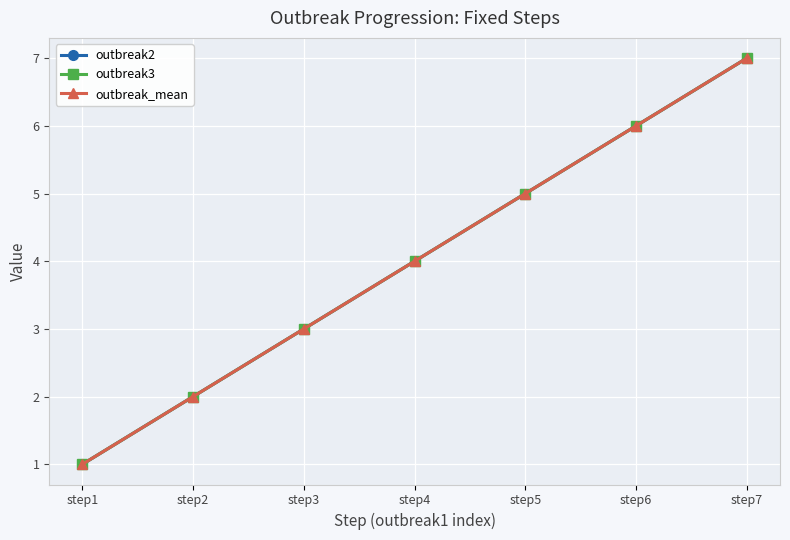

Is this an area chart (filled region under the line)?

No